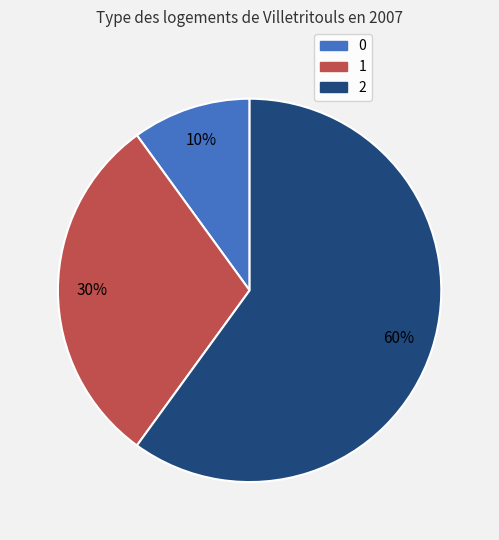

Approximately how many times larger is the value at 0 compared to 1?

0.3